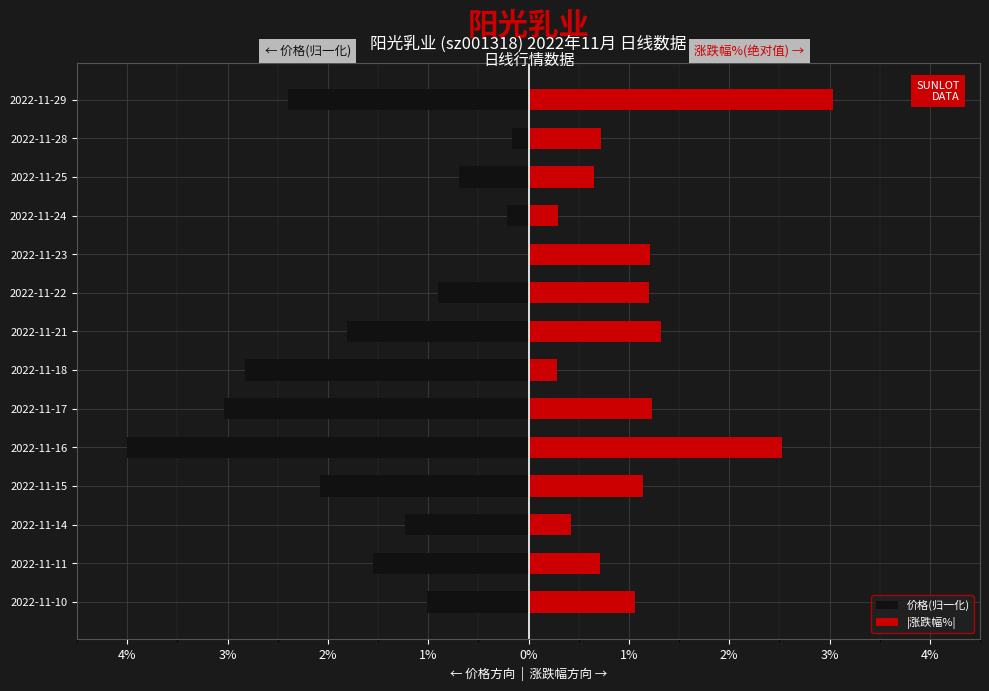

What is the total value across all series at 2022-11-15?

-0.9